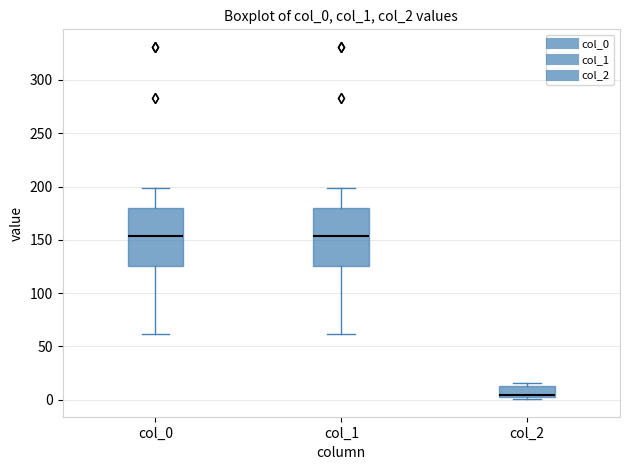

Where is the lower edge of the box for col_2 on the y-axis? The values are not printed on the chart, so give them approximately, as read against the axis.

0